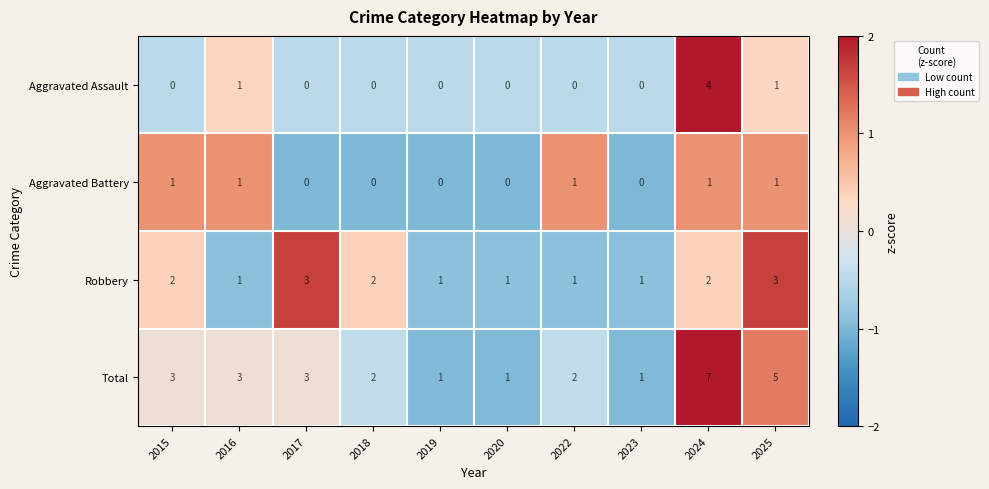

What is the sum of all Total values?

28